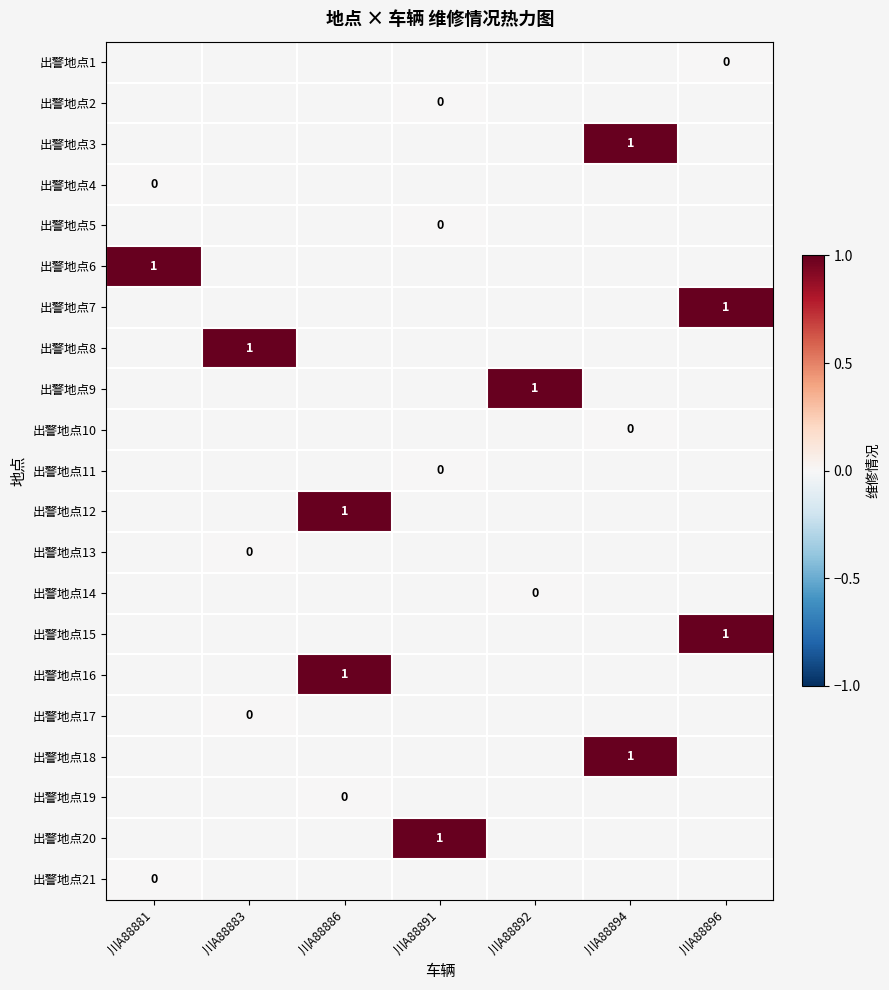

What is the greatest value displayed?

1.0